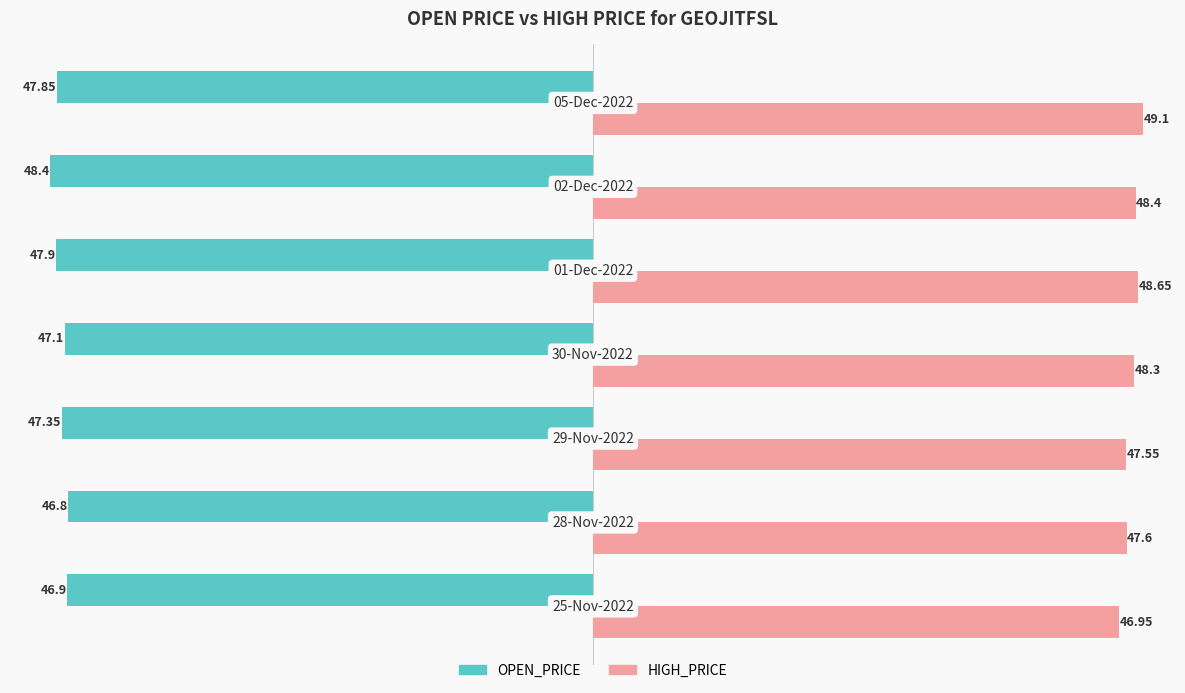

Rank the series by their maximum value, from lowest to highest.

OPEN_PRICE, HIGH_PRICE